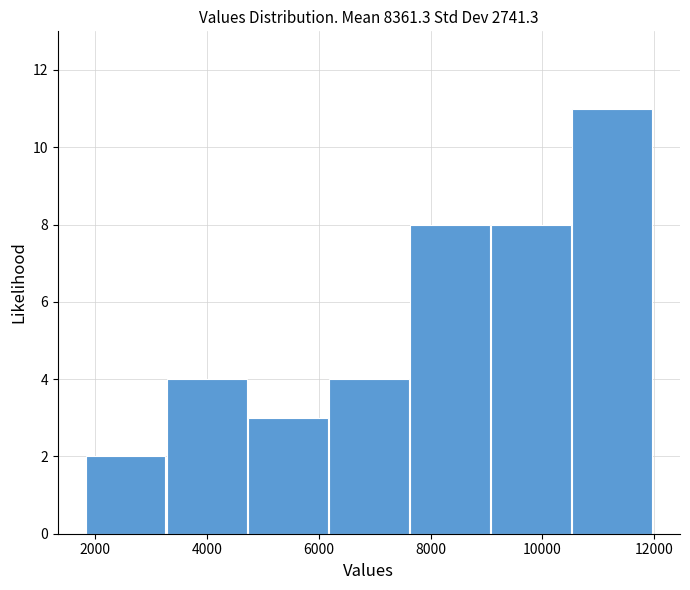

Reading left to right, list every bar in this chart as the range it spans on the x-axis followed by its height. Neither the bar edges nor the heights are printed on the chart, so give them approximately, as read against the axes.

1800 to 3200: 2
3200 to 4800: 4
4800 to 6200: 3
6200 to 7600: 4
7600 to 9000: 8
9000 to 10600: 8
10600 to 12000: 11